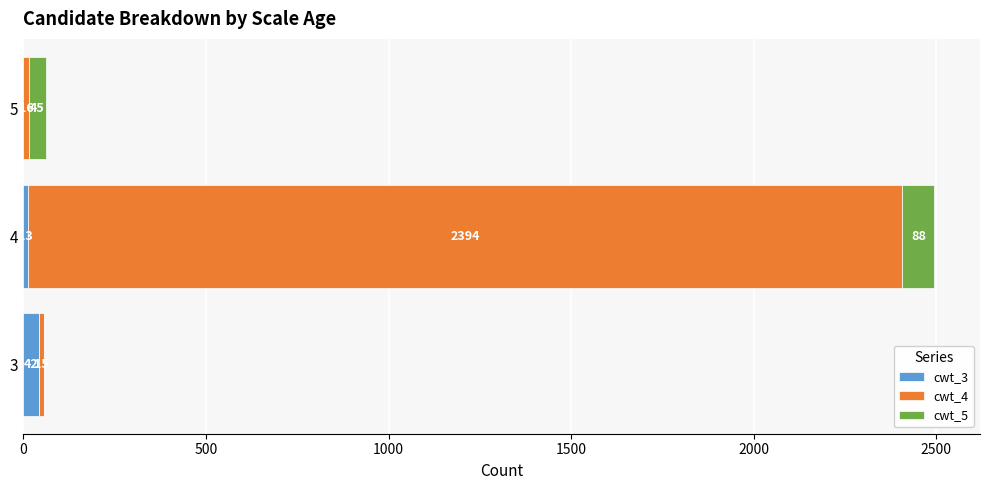

How many data points does each series have?

3